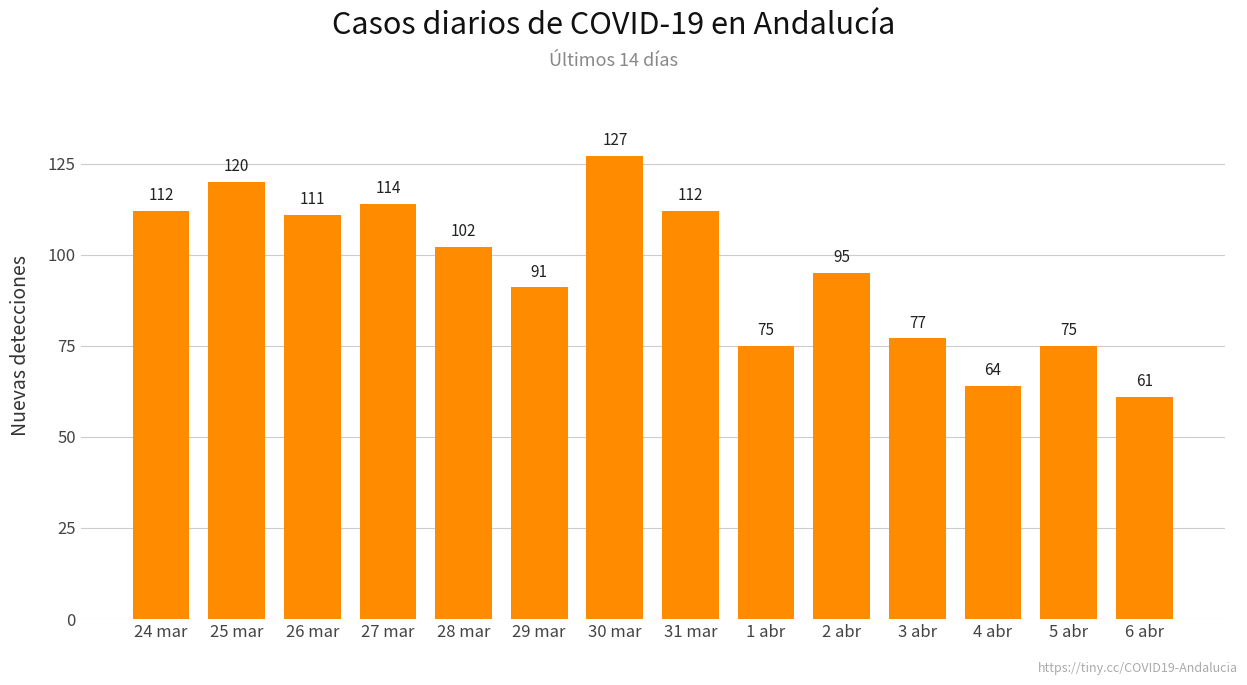

How many distinct data groups are displayed?

1